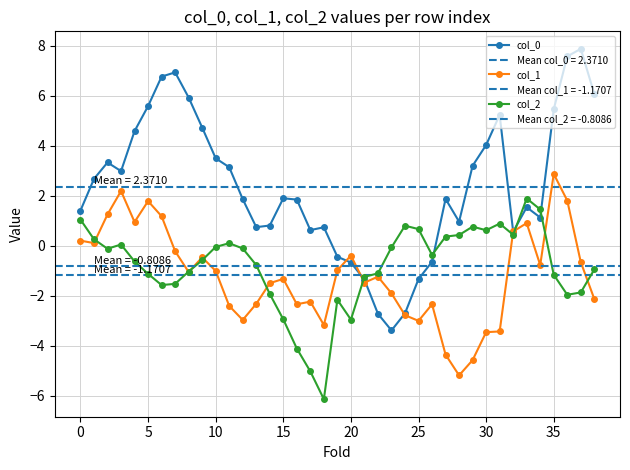

In col_1, how many points are lower than both neighbors (excluding endpoints)?

10